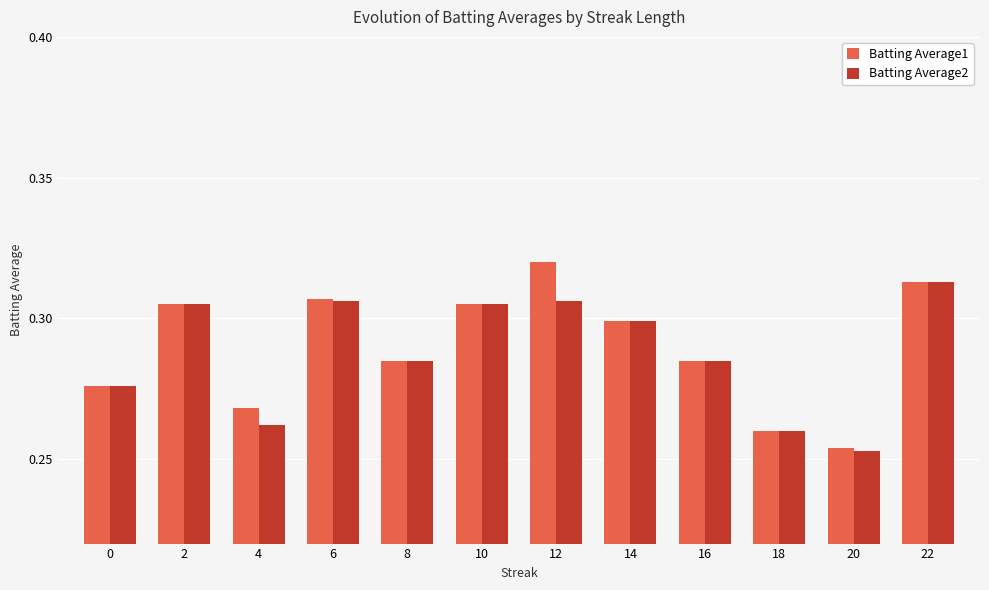

What is the total value across all series at 14?

0.6